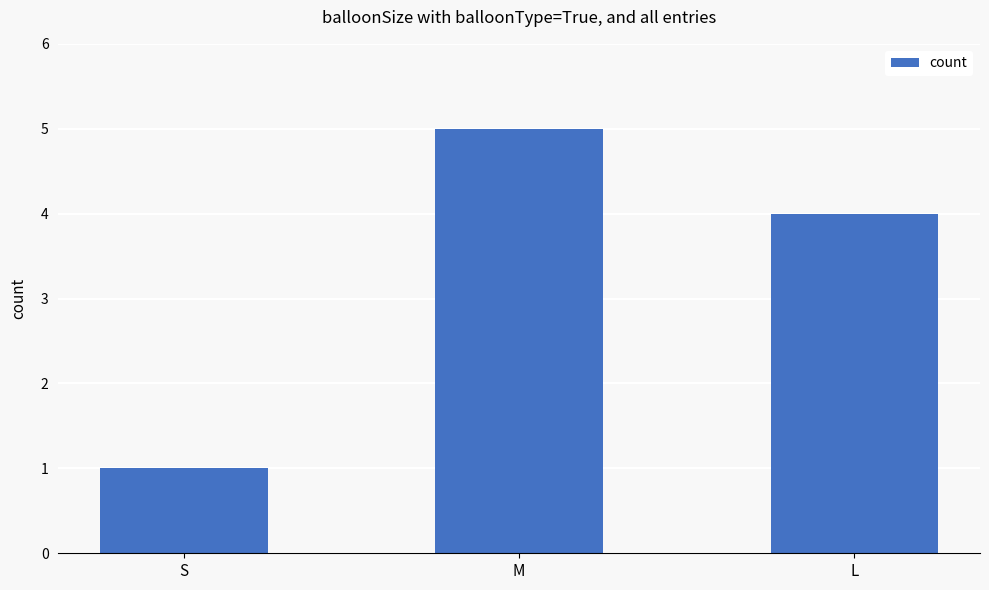

What is the change in value from S to L?

+3